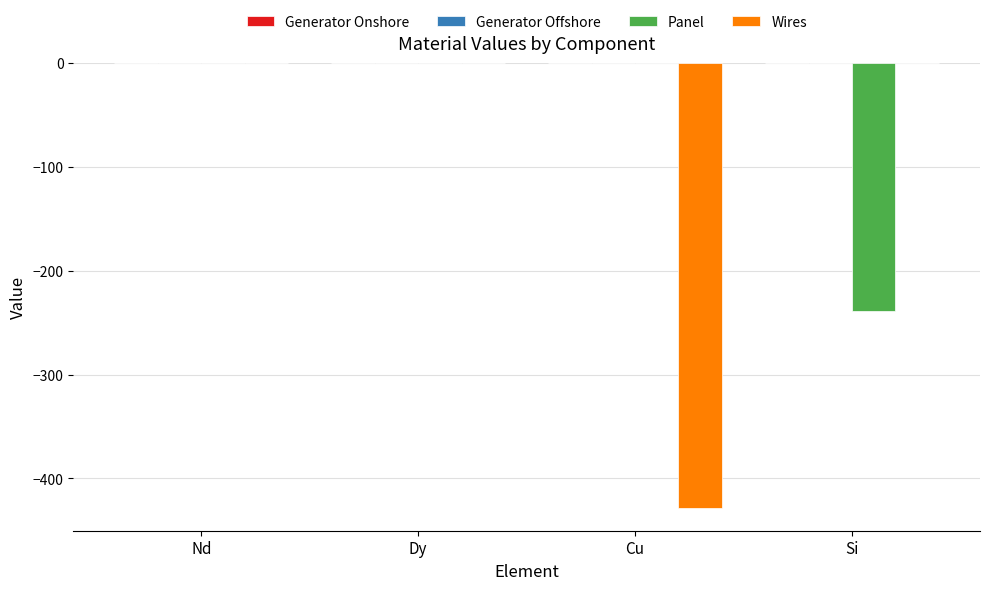

What is the sum of all Wires values?

-428.9